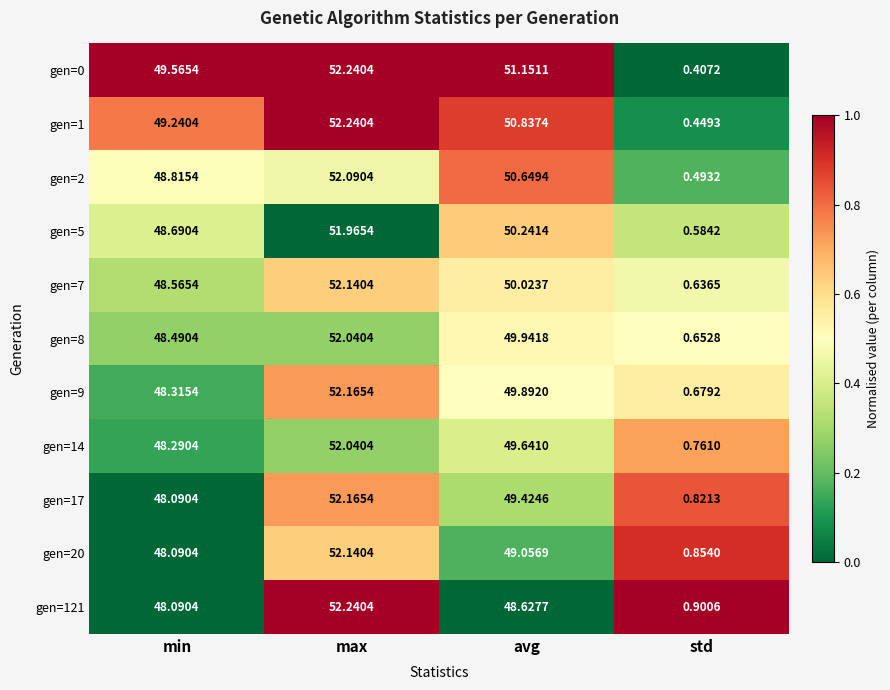

At which category is the sum across all series the highest?

max